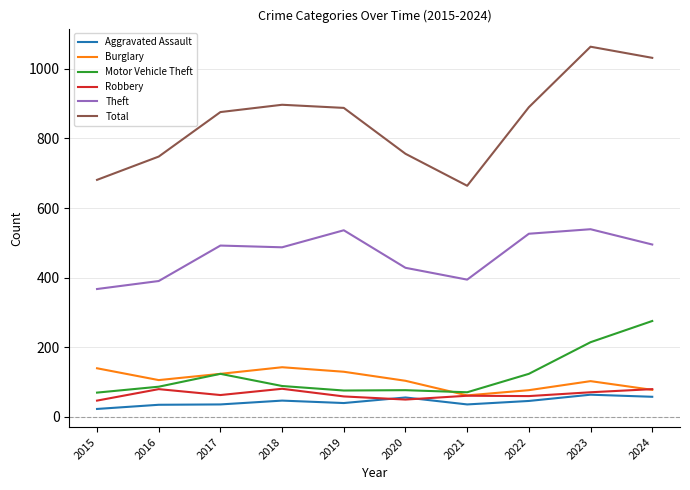

Does the chart display data point markers on the line(s)?

No